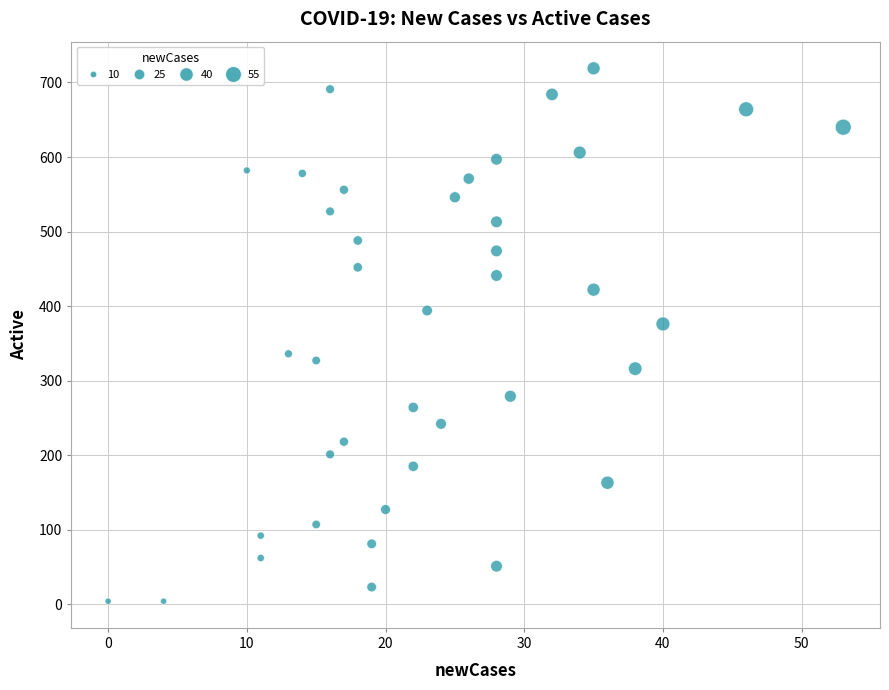

What is the range of X values (max minus min)?

53